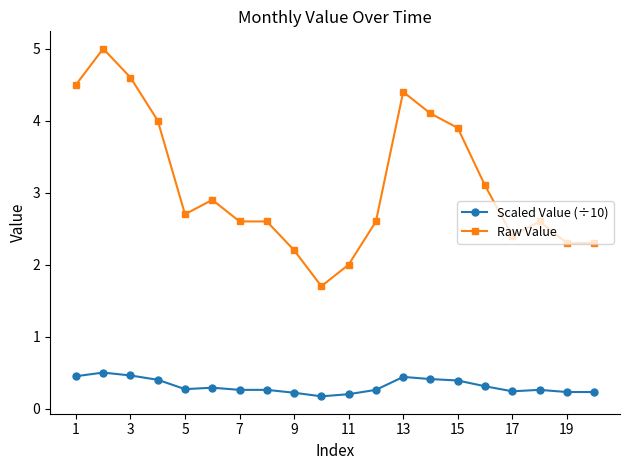

What is the maximum value for Raw Value?

5.0